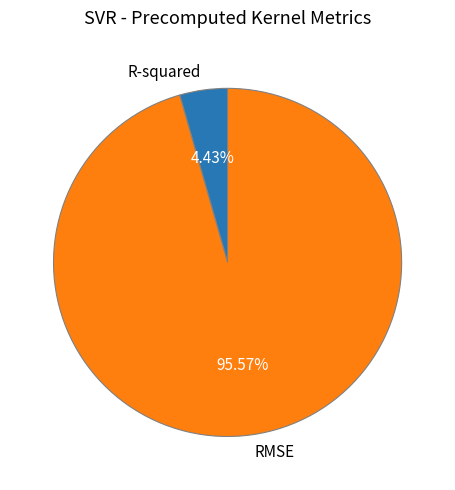

How many segments does this pie chart have?

2